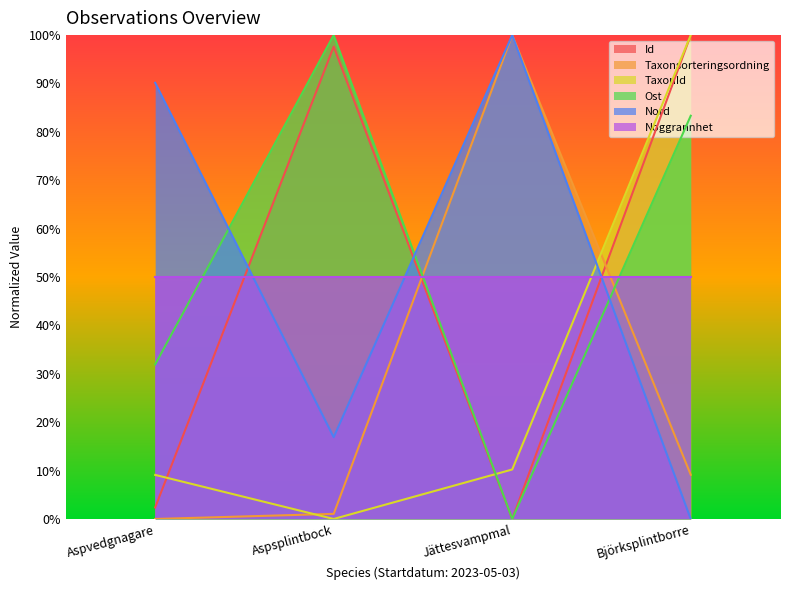

What is the sum of the Taxonsorteringsordning values at Aspsplintbock and Aspvedgnagare?

1.1